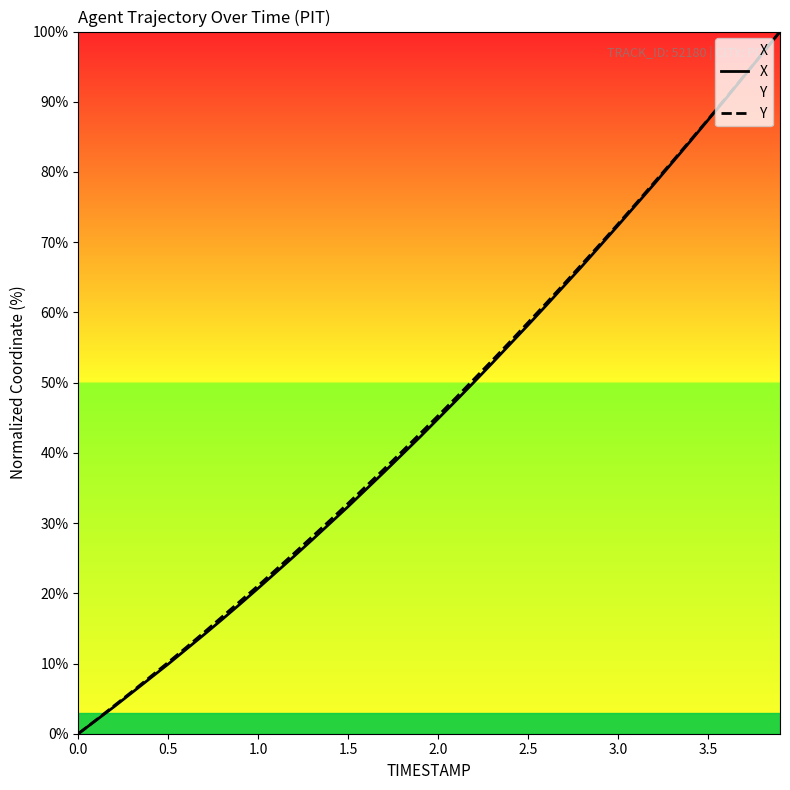

Is it true that X equals 20.6 at 3.5?

False